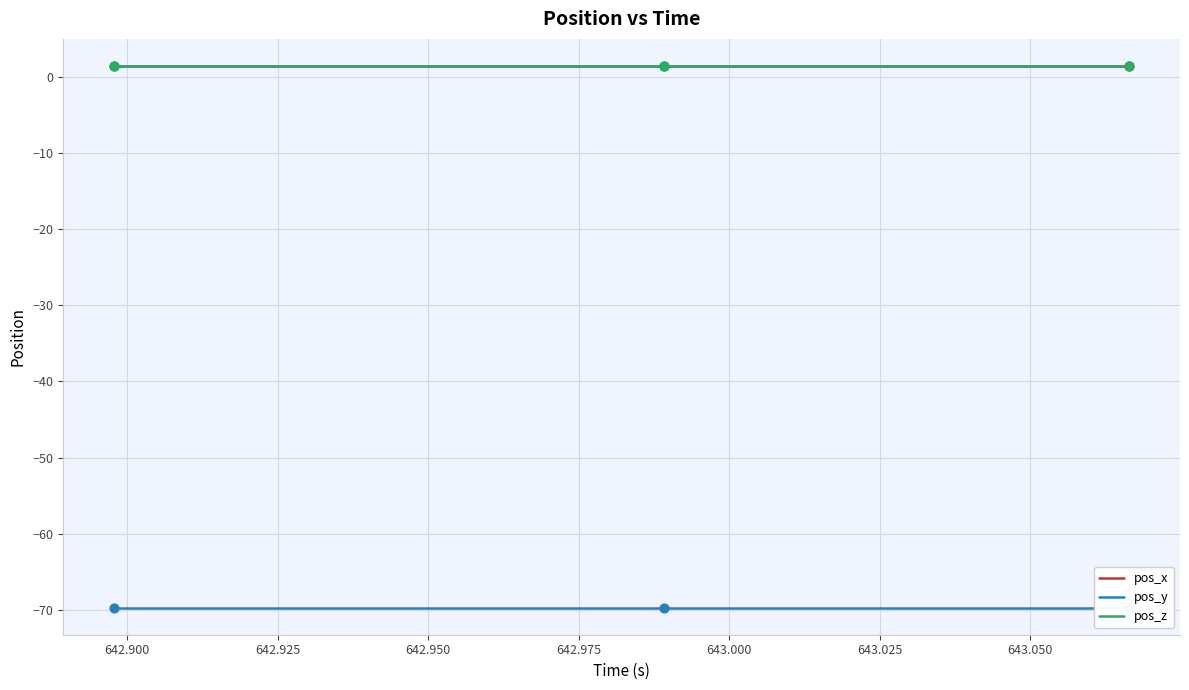

Which series has the largest Y range (max minus min)?

pos_x